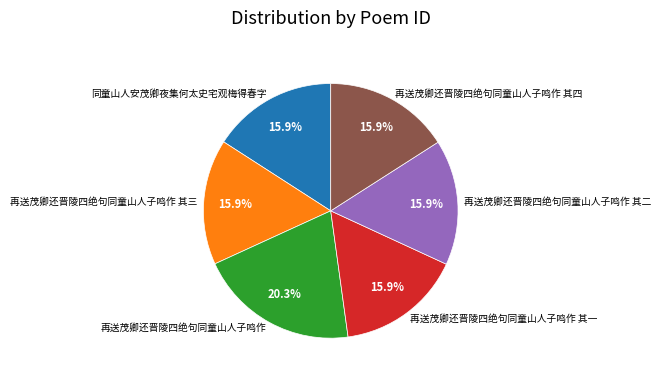

Is there any slice that represents more than half of the pie?

No